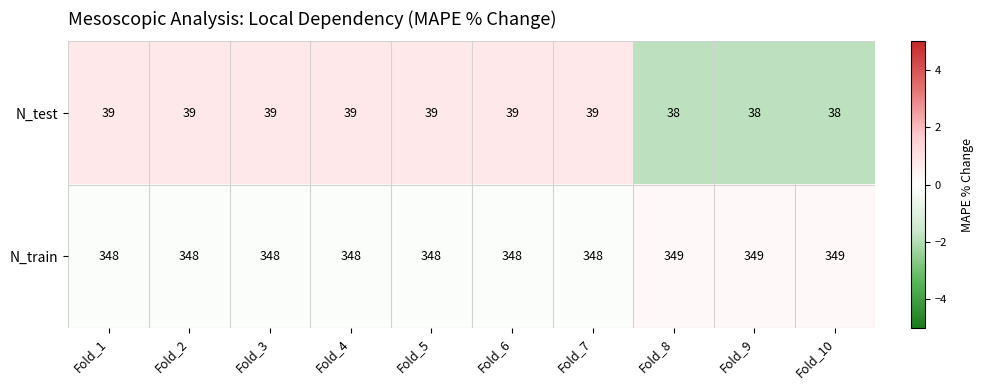

What is the sum of the N_train values at Fold_1 and Fold_7?

696